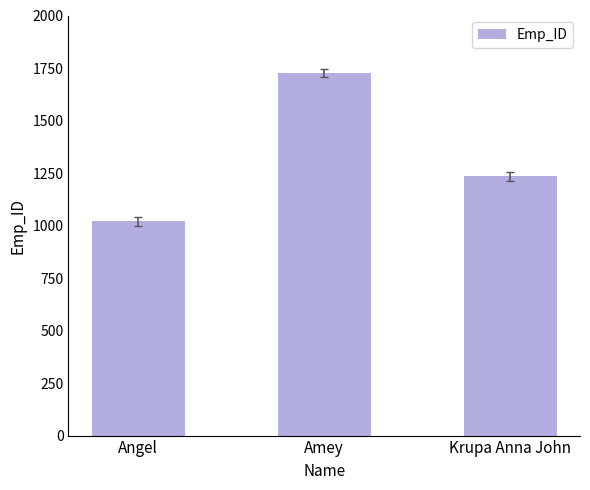

List the labels in order of value, largest first.

Amey, Krupa Anna John, Angel